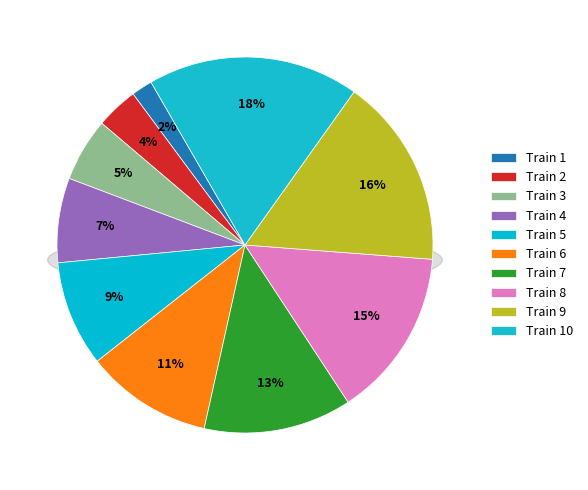

The Train 2 slice represents 13% of the pie. True or false?

False